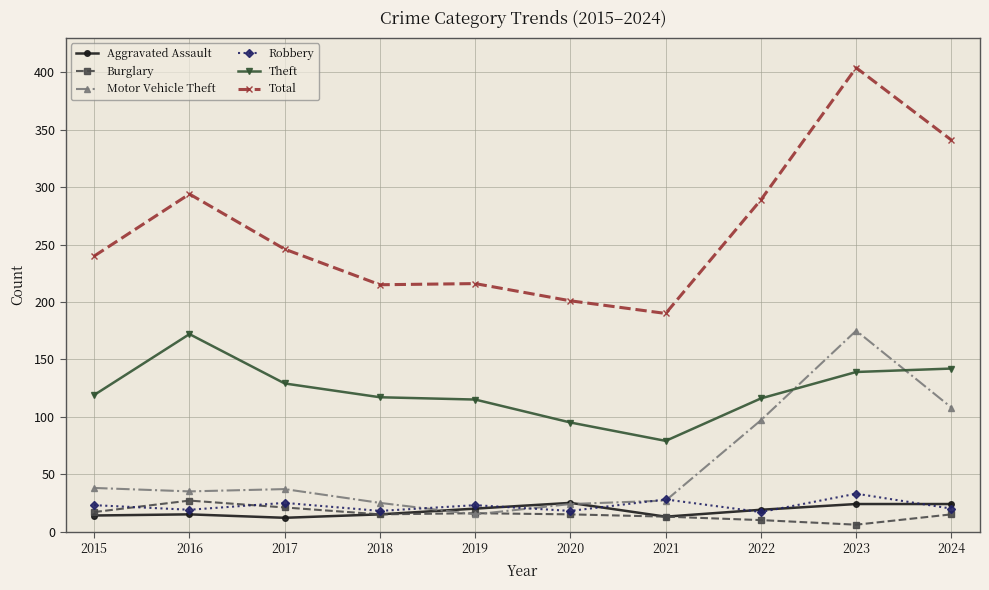

Is the value of Total at 2018 greater than the value of Motor Vehicle Theft at 2017?

Yes